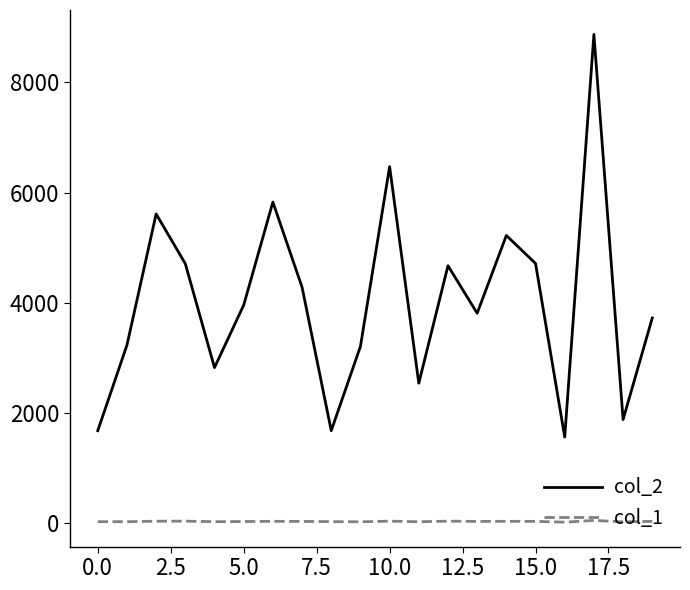

True or false: col_1 and col_2 intersect in this chart.

False